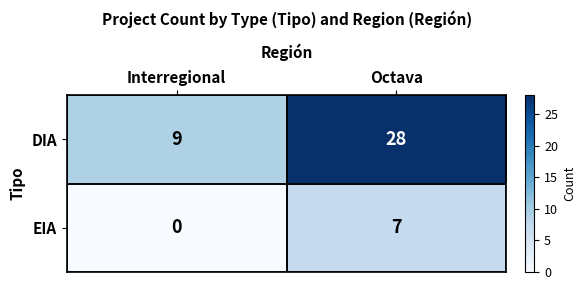

List the series in order of their overall mean, highest first.

DIA, EIA